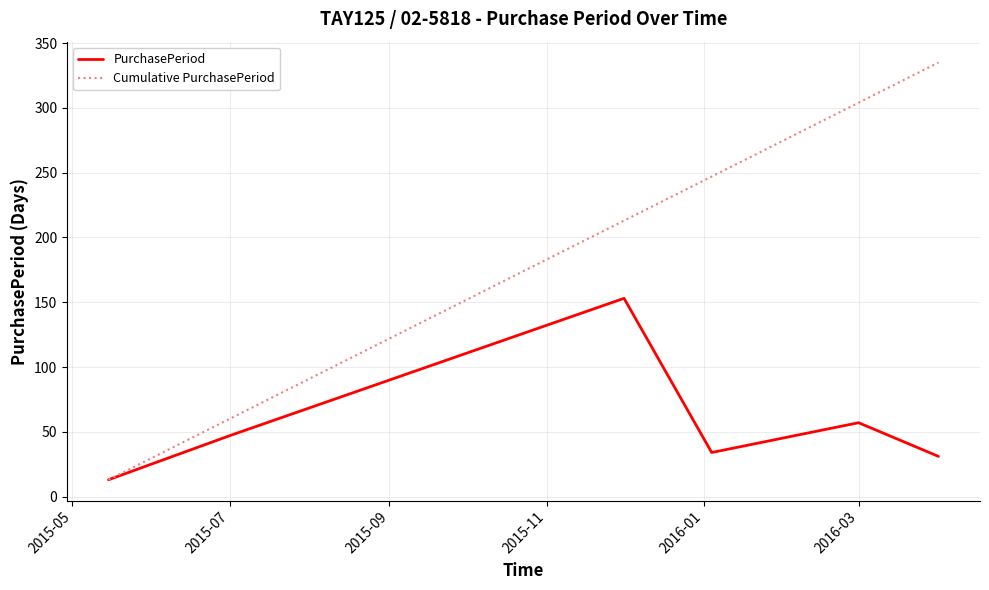

Which series has the largest range (max minus min)?

Cumulative PurchasePeriod